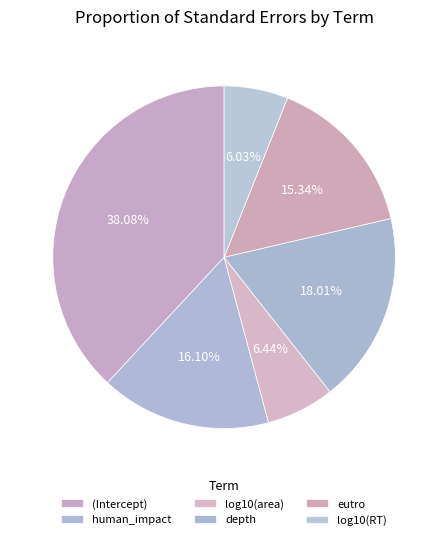

Is it true that eutro is 15% of the pie?

True